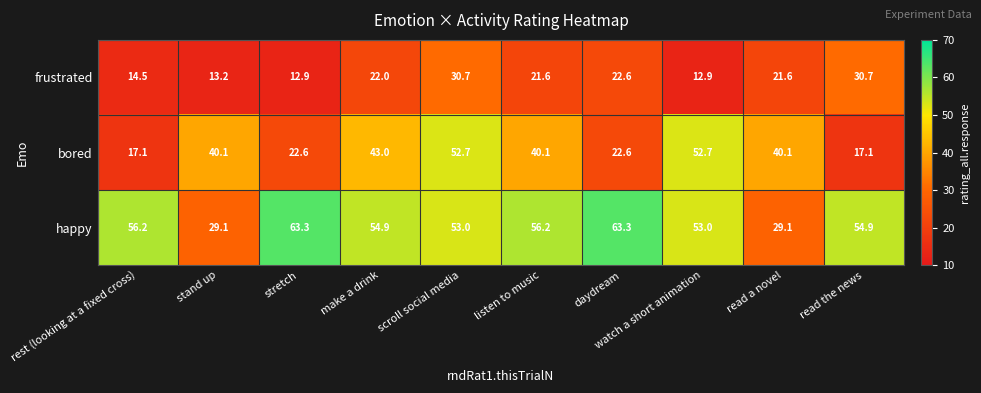

What is the greatest value displayed?

63.3